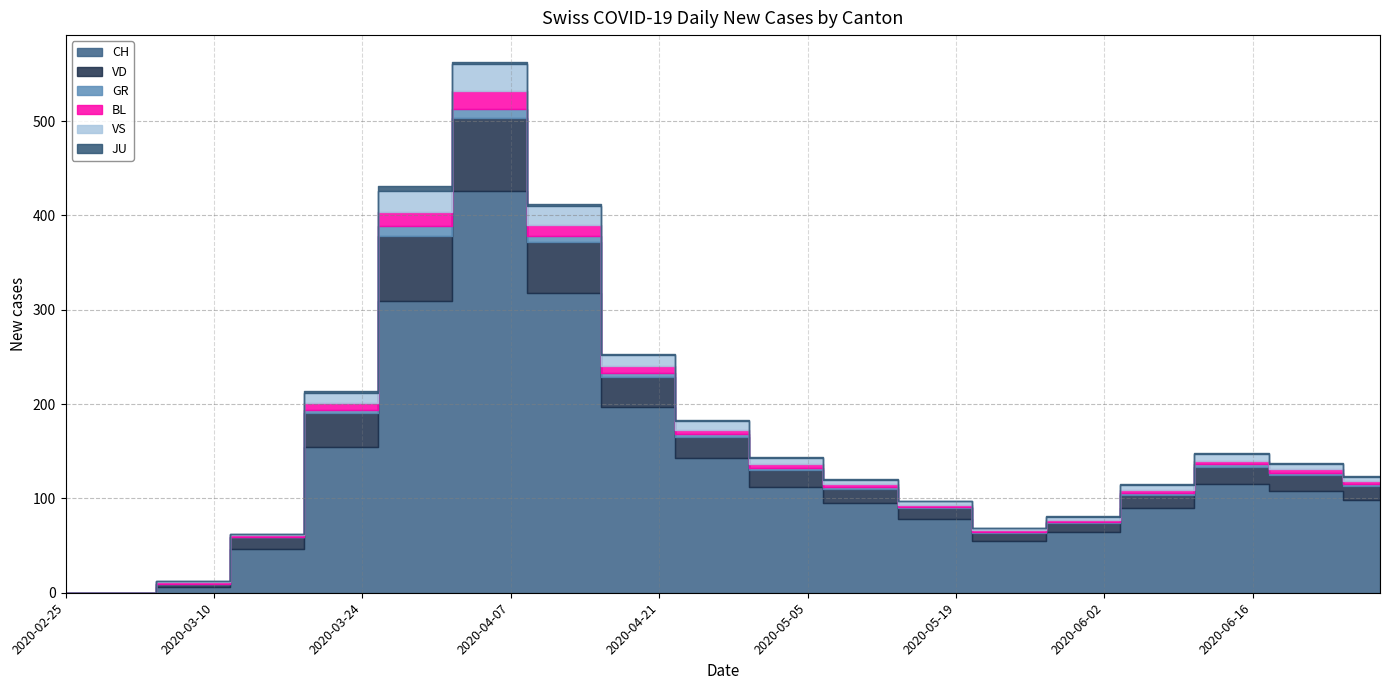

Which category has the lowest value across all series?

2020-02-25